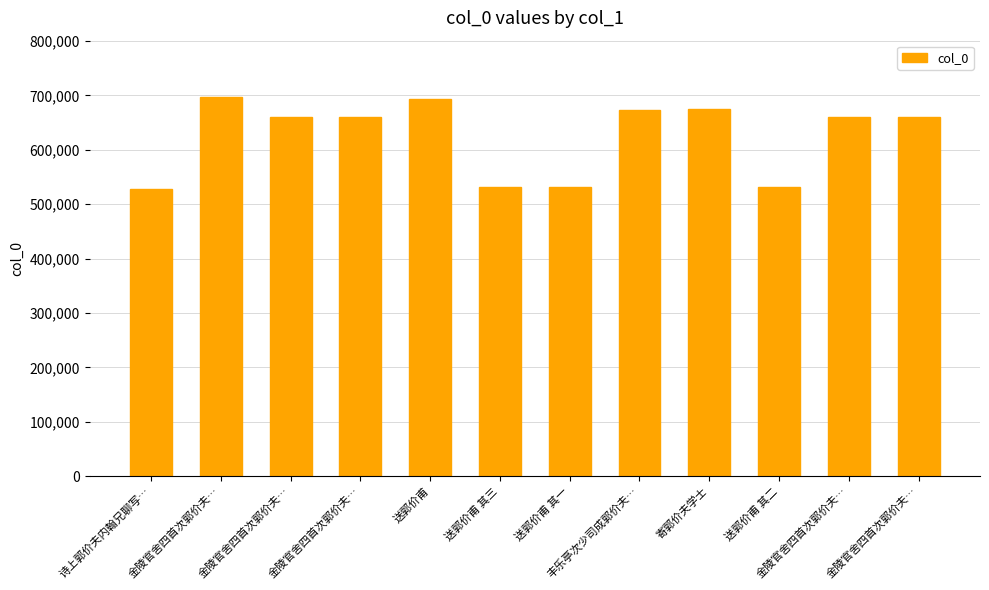

Are the bars horizontal?

No